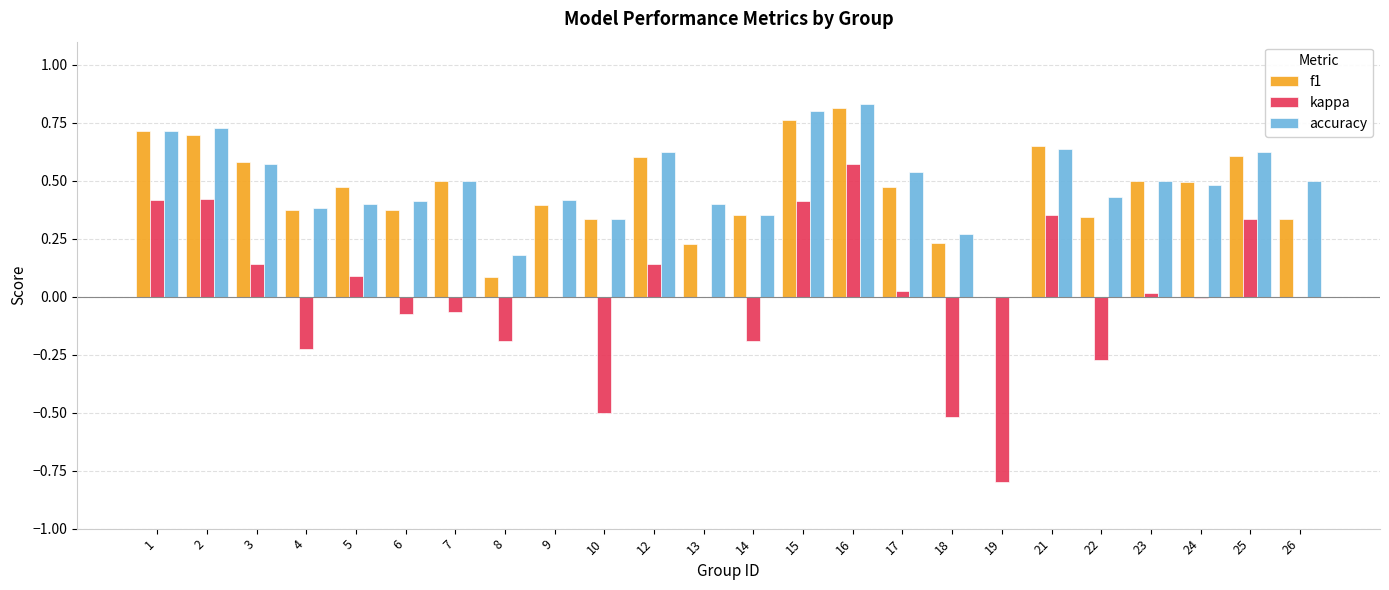

True or false: kappa has a value of 0.0 at 17.

True